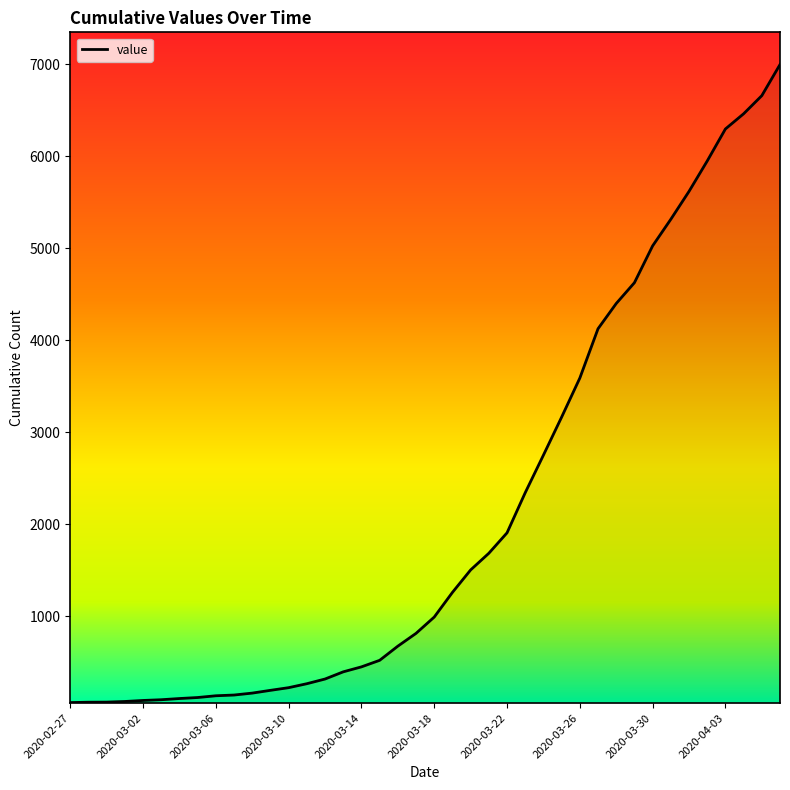

How many distinct data groups are displayed?

1